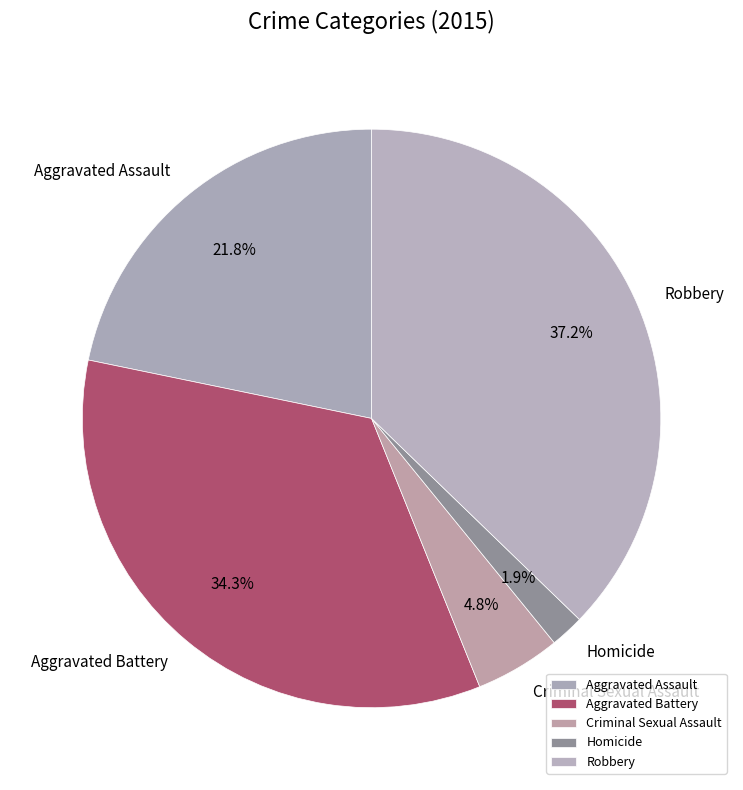

Is there any slice that represents more than half of the pie?

No